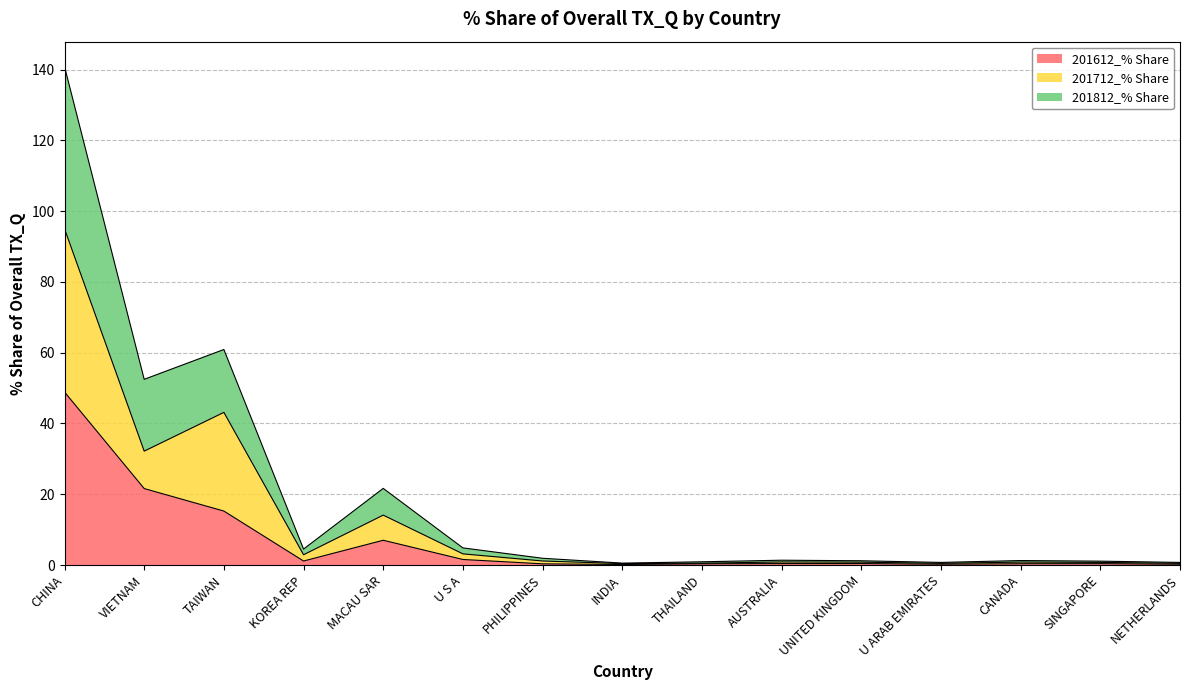

Which has a higher value, MACAU SAR or UNITED KINGDOM?

MACAU SAR